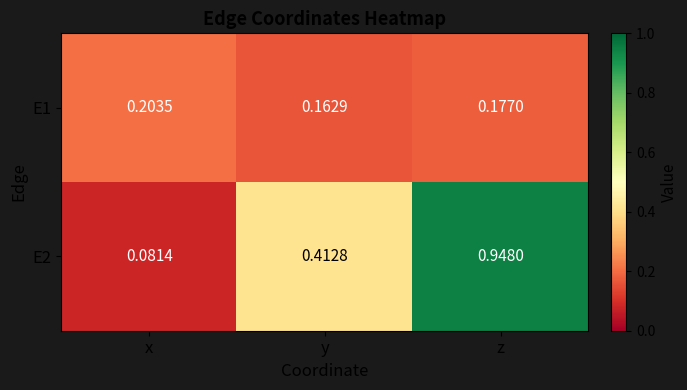

Which series has the largest range (max minus min)?

E2